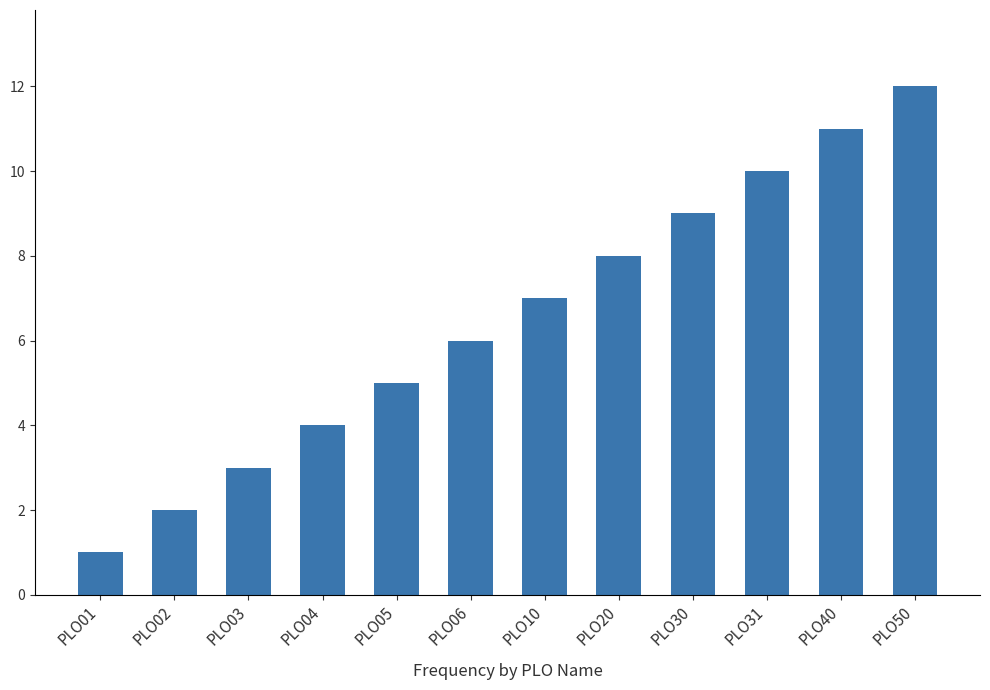

The chart shows a value of 5 at PLO20. True or false?

False